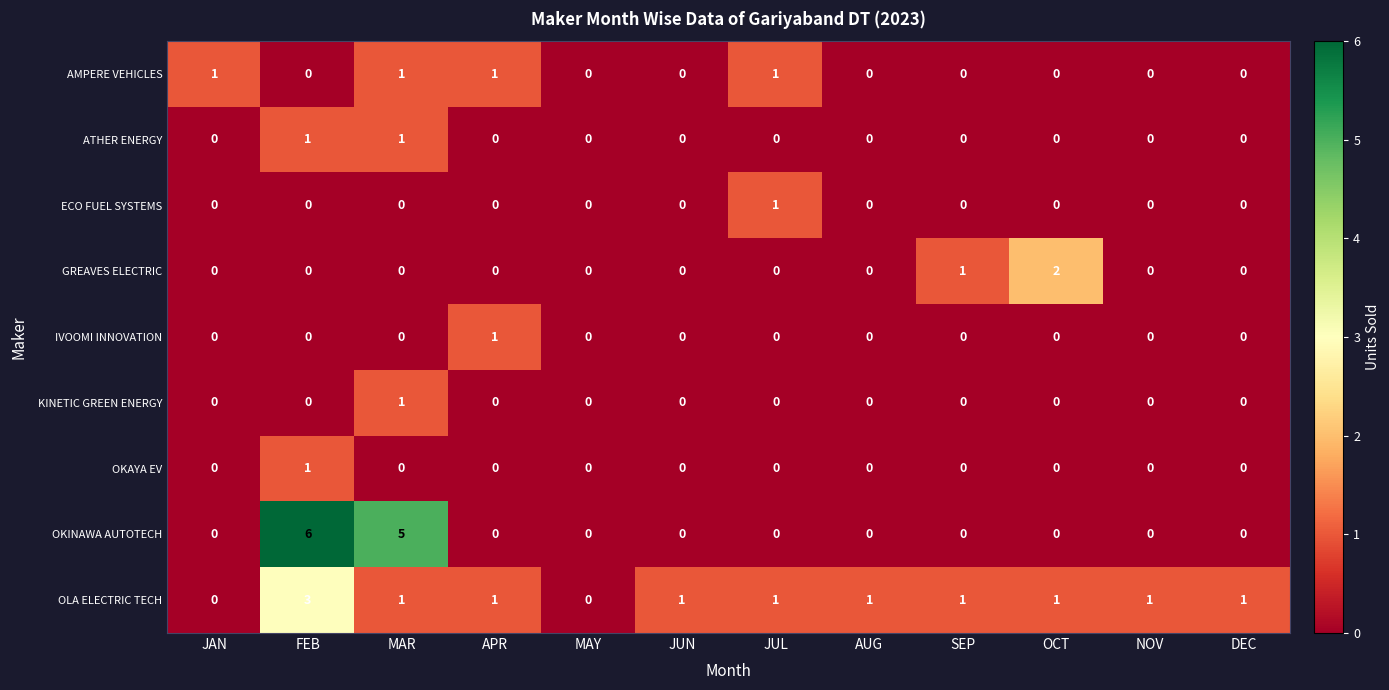

Is it true that OKINAWA AUTOTECH equals 0 at JUL?

True